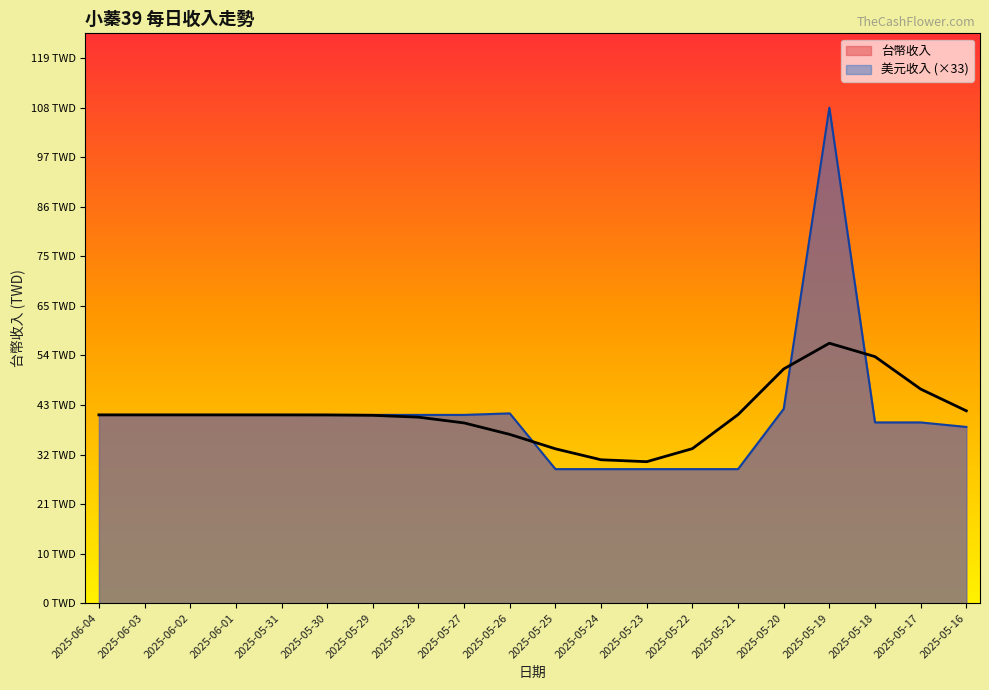

Which has a higher value, 2025-05-30 or 2025-06-01?

2025-05-30